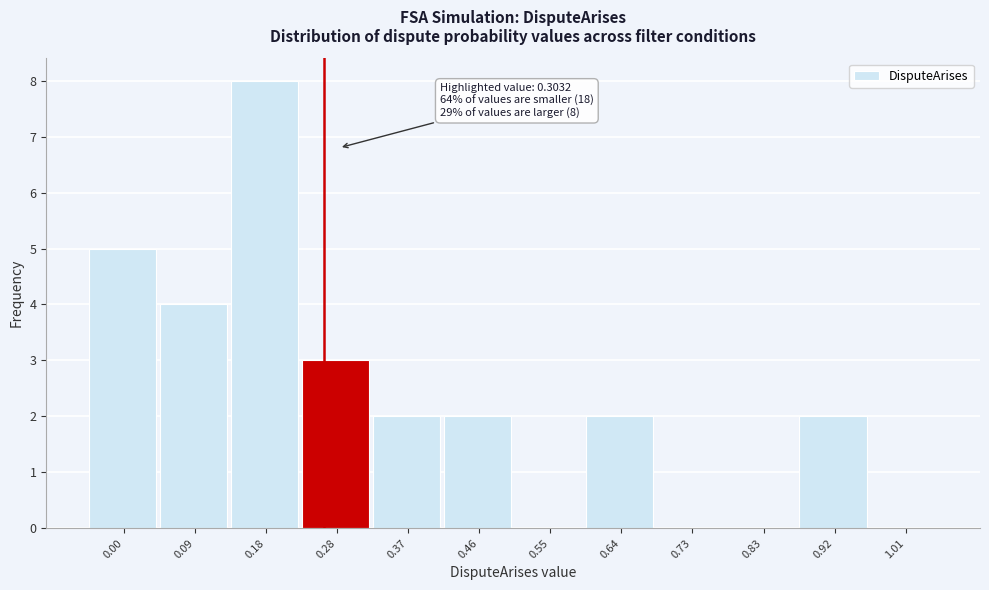

Reading left to right, extract all data points from this chart.

0.00=5	0.09=4	0.18=8	0.28=3	0.37=2	0.46=2	0.55=0	0.64=2	0.73=0	0.83=0	0.92=2	1.01=0